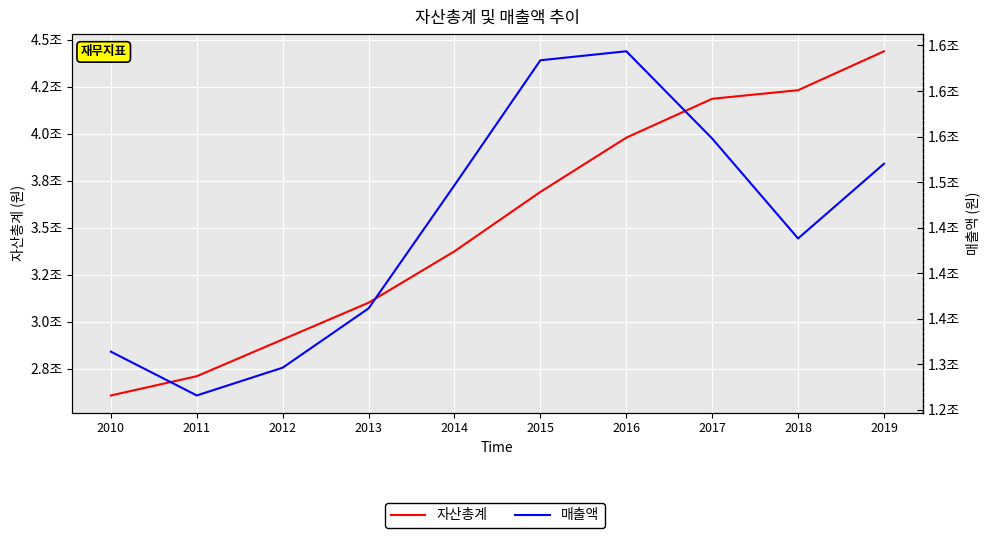

Where does the 매출액 series first go above 1496541441333?

2015